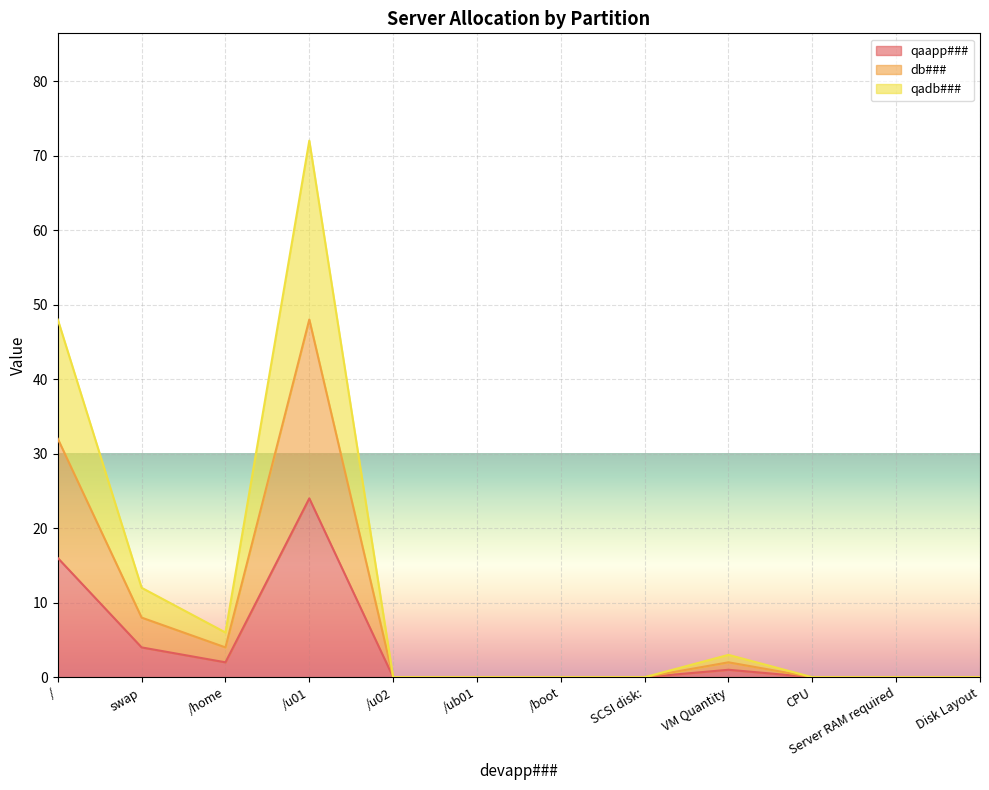

The qadb### series shows 6 at /home. True or false?

True